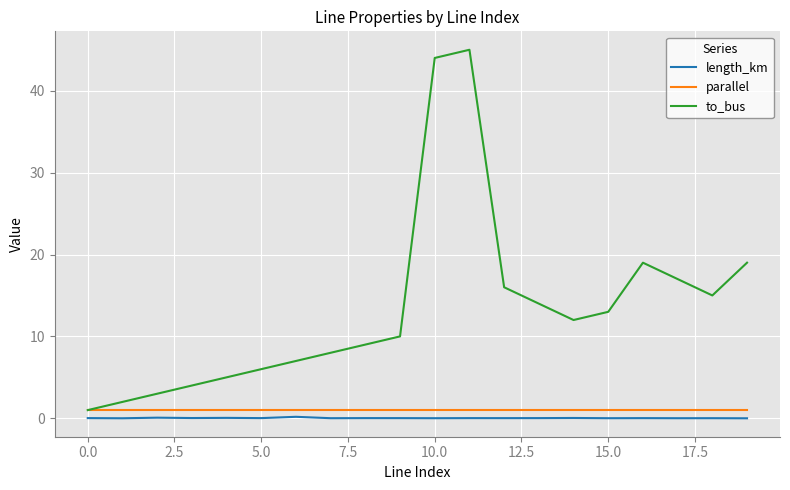

How many interior local valleys does the to_bus series have?

2